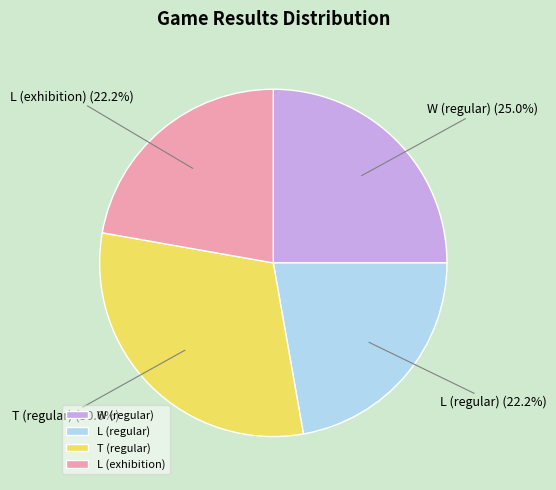

What percentage is the T (regular) slice, to the nearest percent?

31%